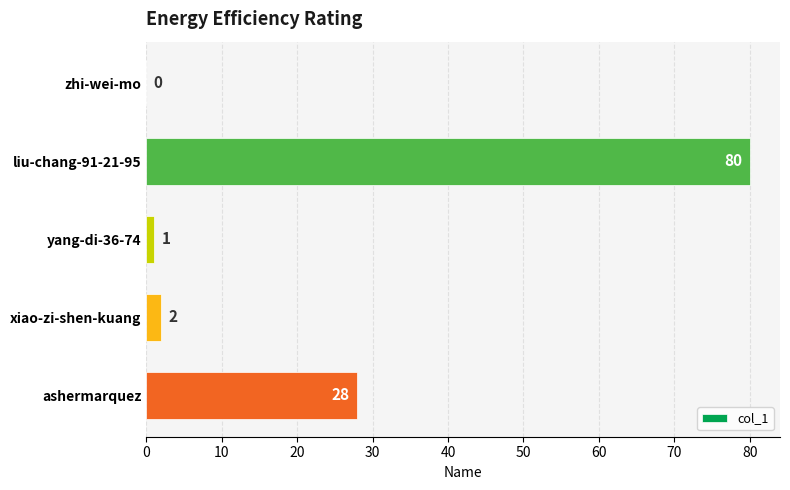

Are the bars horizontal?

Yes